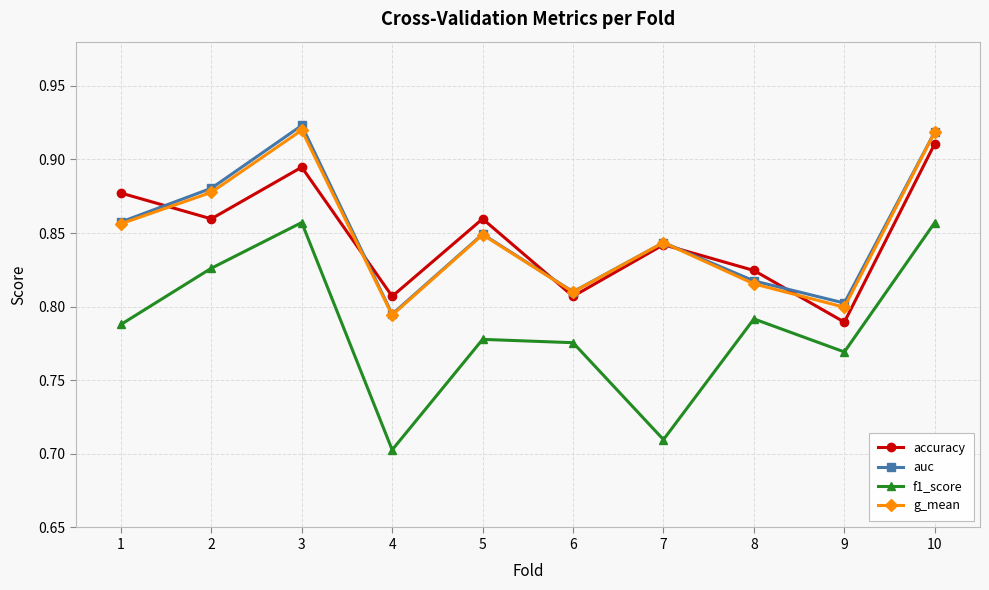

What is the total value across all series at 6?

3.2